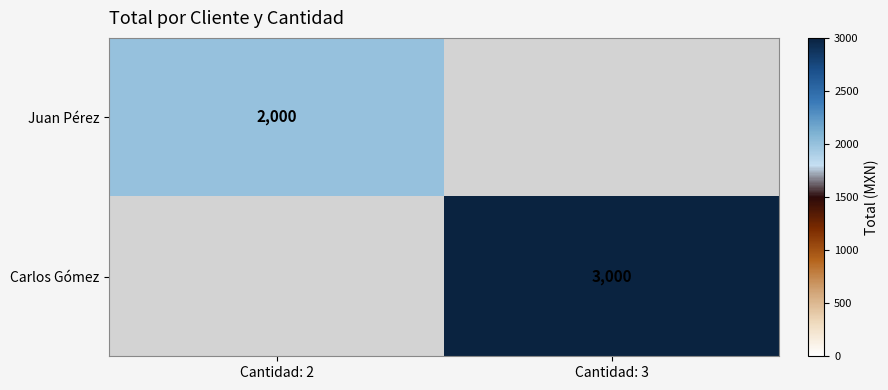

Is it true that Juan Pérez equals 2000 at Cantidad: 2?

True